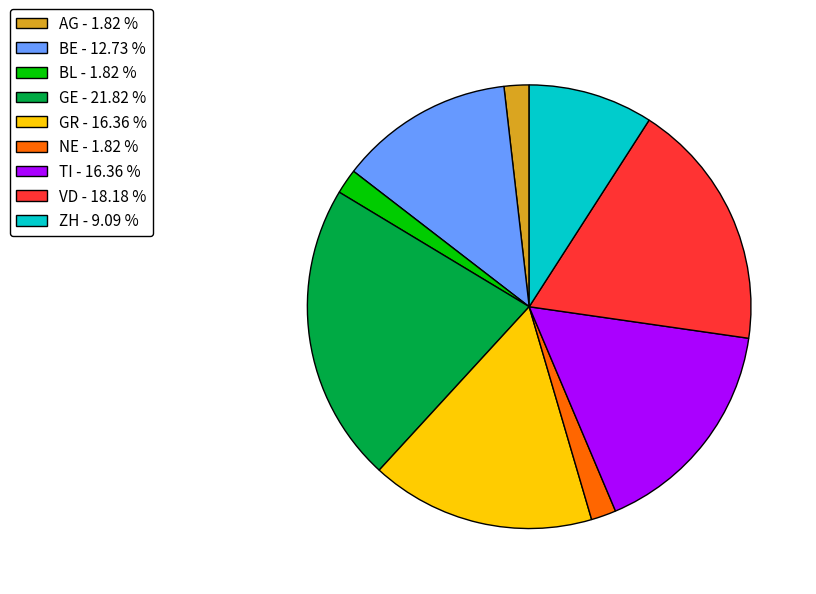

Approximately how many times larger is the value at AG - 1.82 % compared to NE - 1.82 %?

1.0